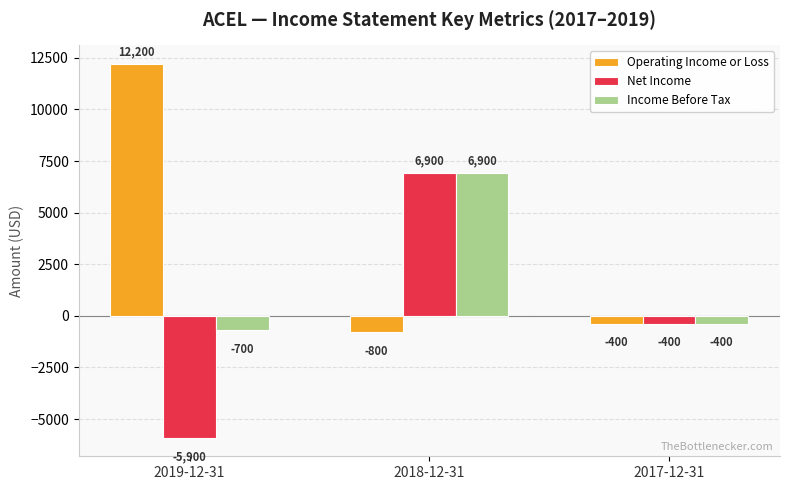

How many data points in Net Income are less than -400?

1